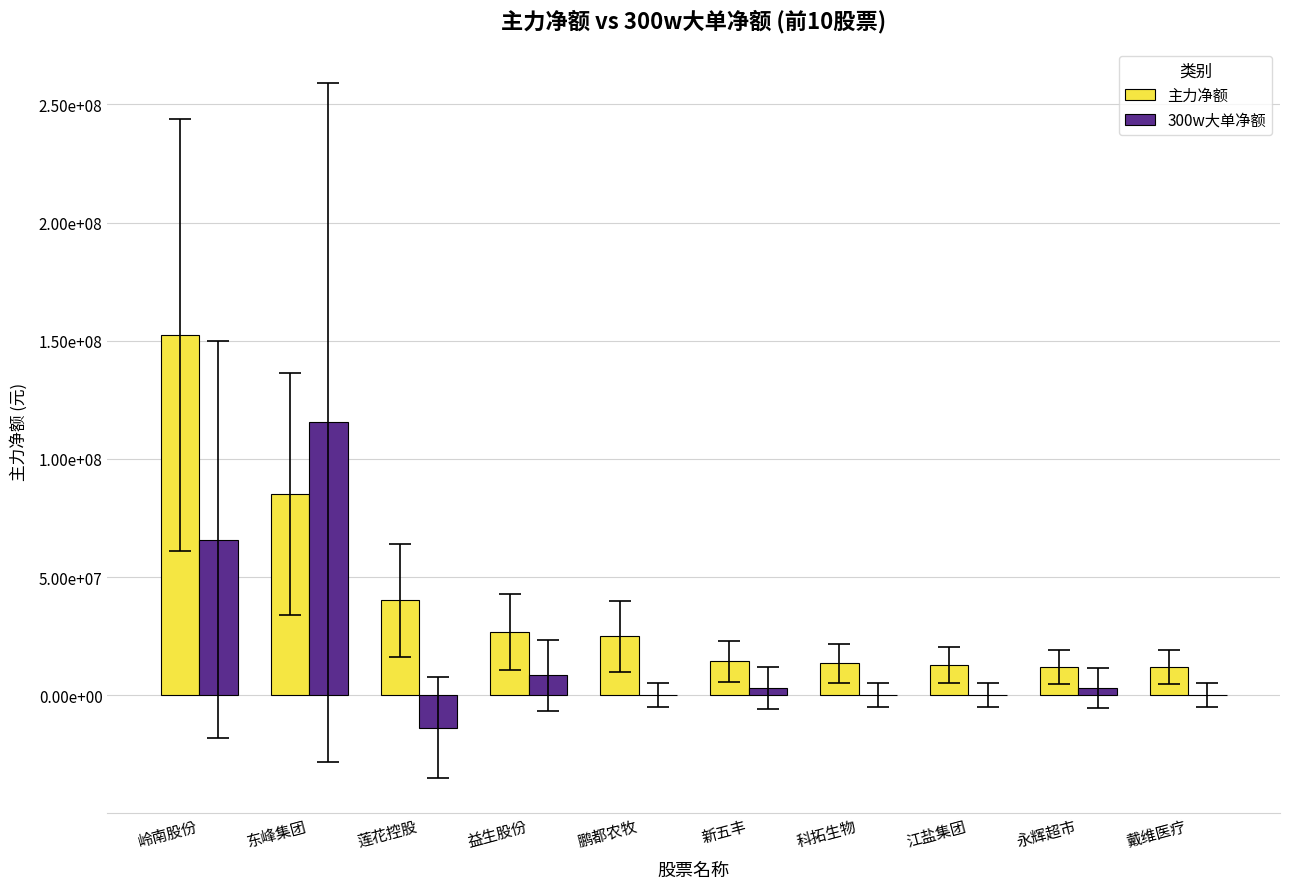

Are the bars horizontal?

No